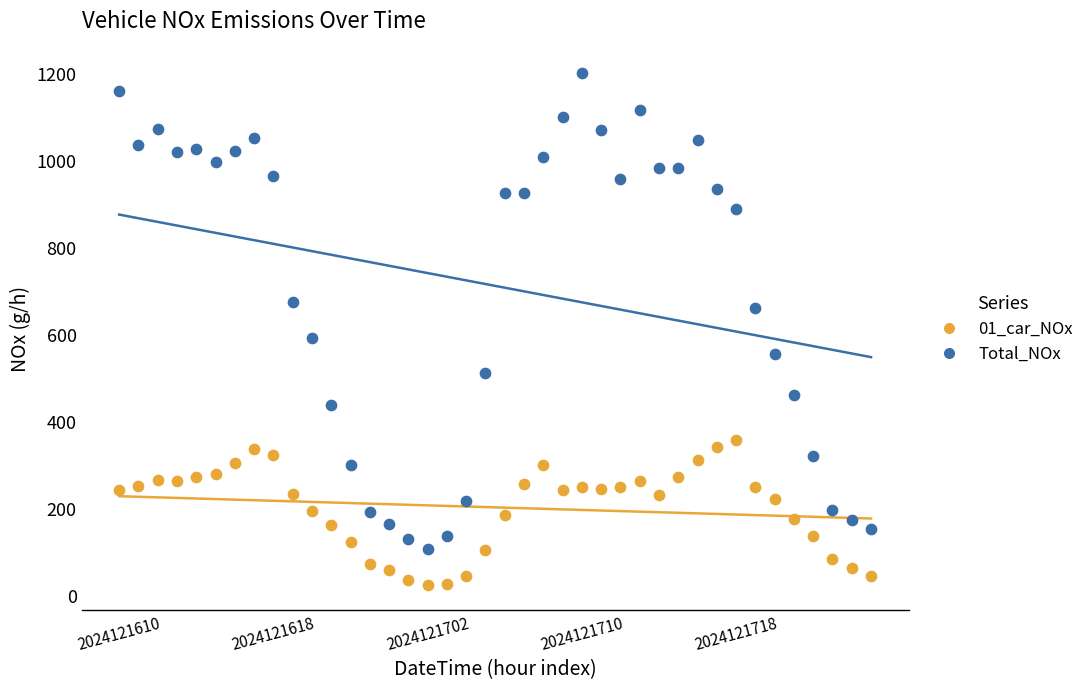

Across all data points, what is the range of Y values (max minus min)?

1177.3